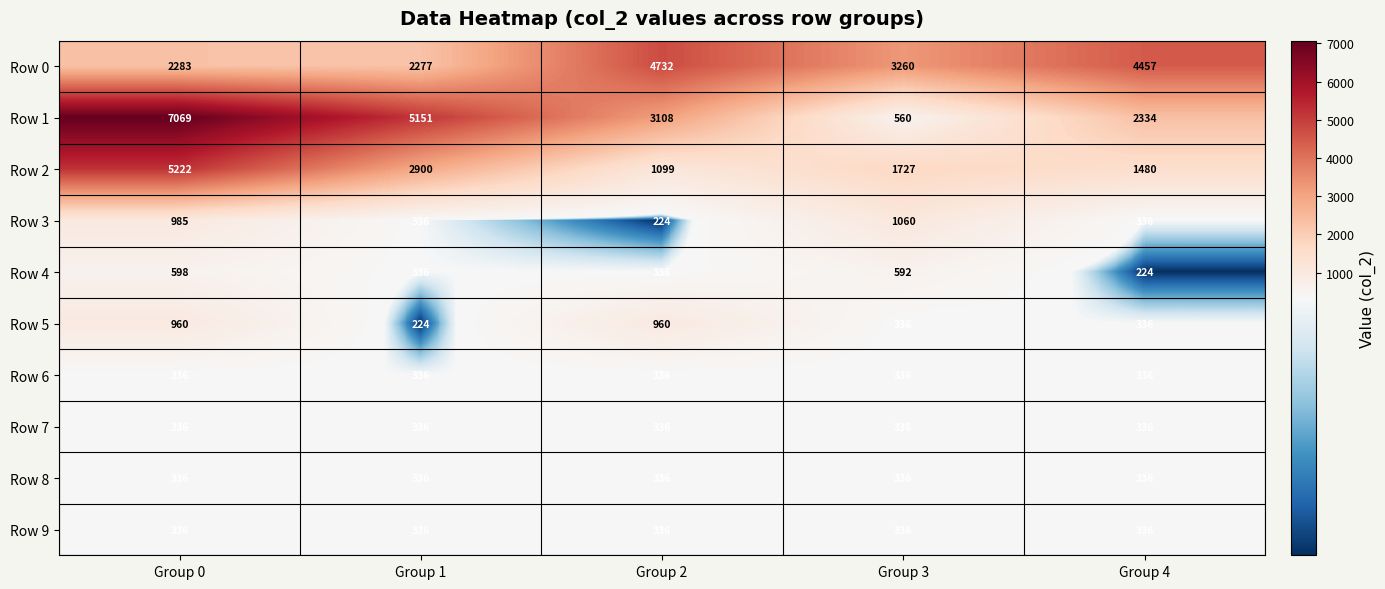

At which label is Row 2 closest to 3160?

Group 1